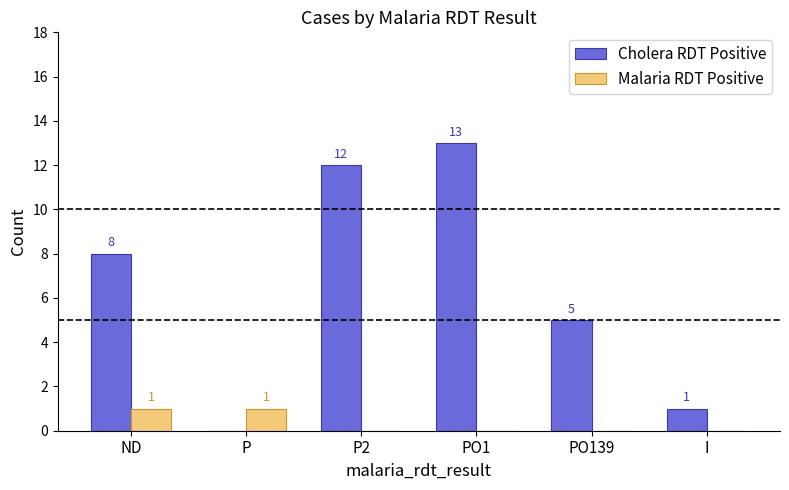

Reading left to right, transcribe all the data shown in this chart.

Cholera RDT Positive: ND=8	P=0	P2=12	PO1=13	PO139=5	I=1
Malaria RDT Positive: ND=1	P=1	P2=0	PO1=0	PO139=0	I=0